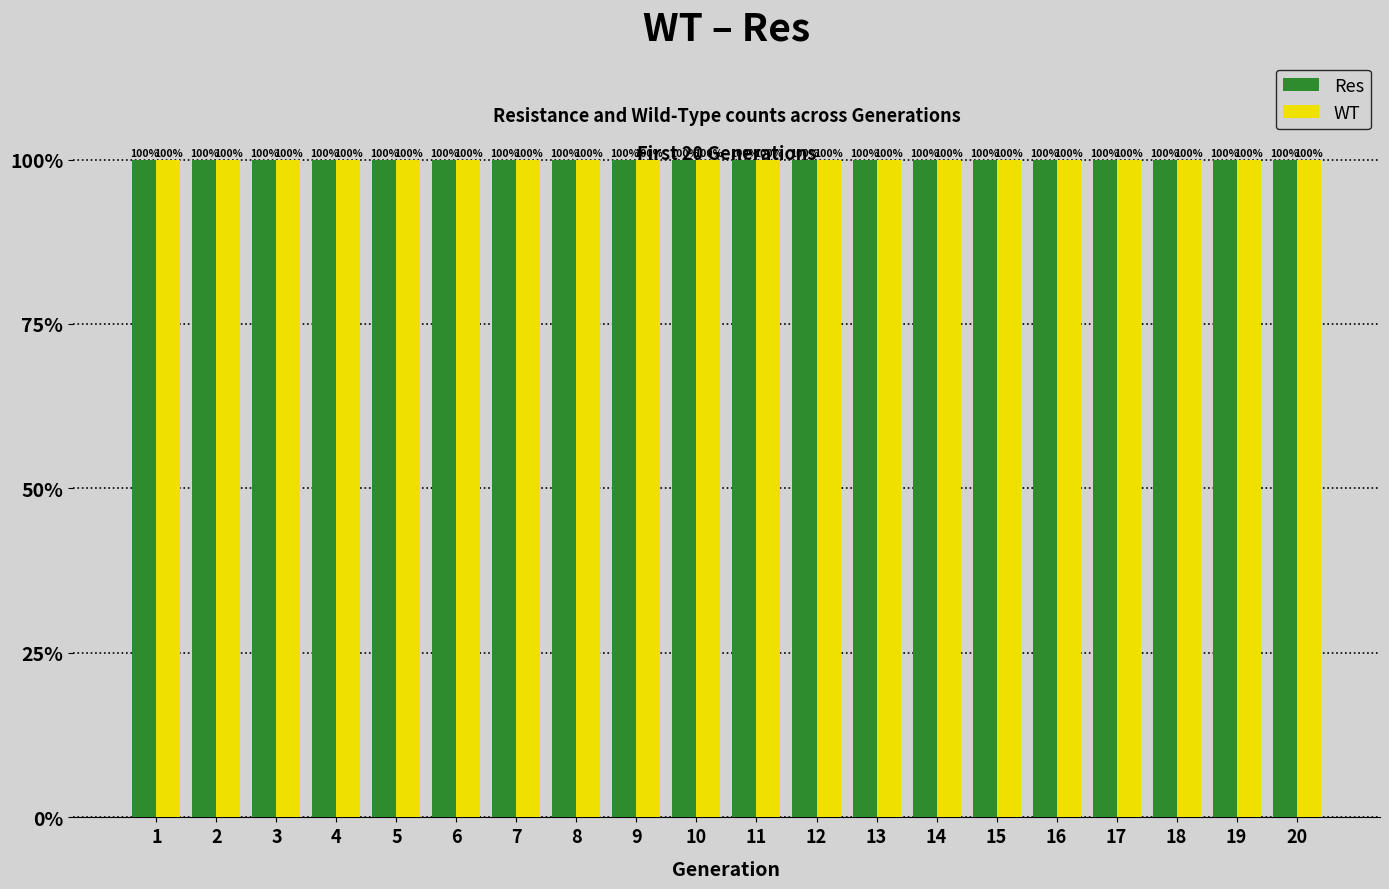

What is the smallest value displayed?

100.0